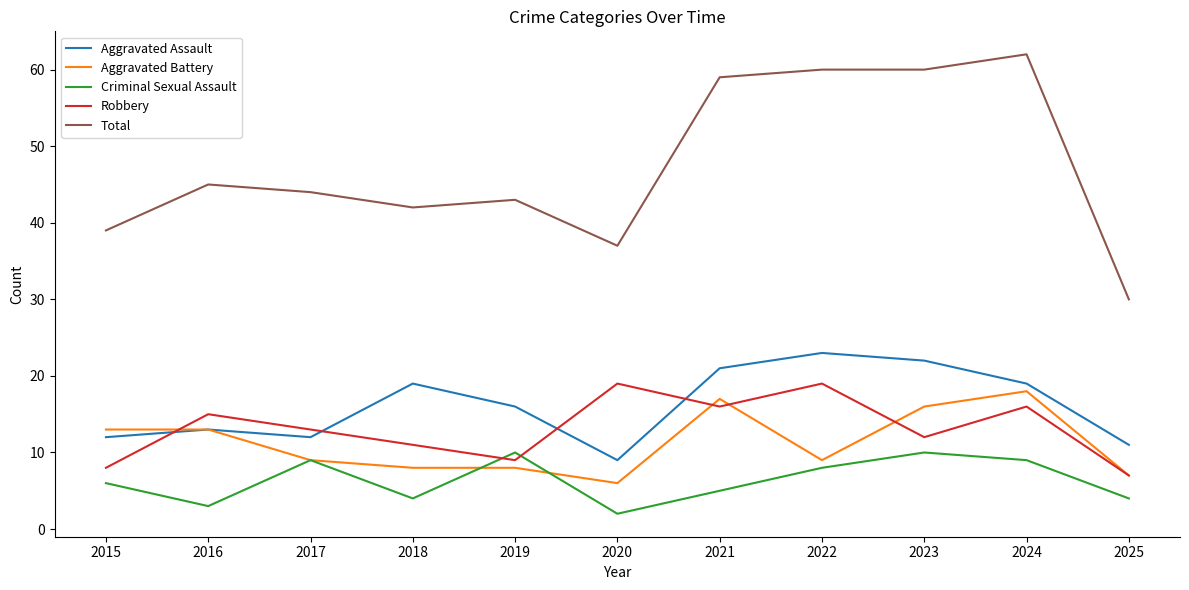

Reading left to right, what are all the values shown in this chart?

Aggravated Assault: 2015=12	2016=13	2017=12	2018=19	2019=16	2020=9	2021=21	2022=23	2023=22	2024=19	2025=11
Aggravated Battery: 2015=13	2016=13	2017=9	2018=8	2019=8	2020=6	2021=17	2022=9	2023=16	2024=18	2025=7
Criminal Sexual Assault: 2015=6	2016=3	2017=9	2018=4	2019=10	2020=2	2021=5	2022=8	2023=10	2024=9	2025=4
Robbery: 2015=8	2016=15	2017=13	2018=11	2019=9	2020=19	2021=16	2022=19	2023=12	2024=16	2025=7
Total: 2015=39	2016=45	2017=44	2018=42	2019=43	2020=37	2021=59	2022=60	2023=60	2024=62	2025=30